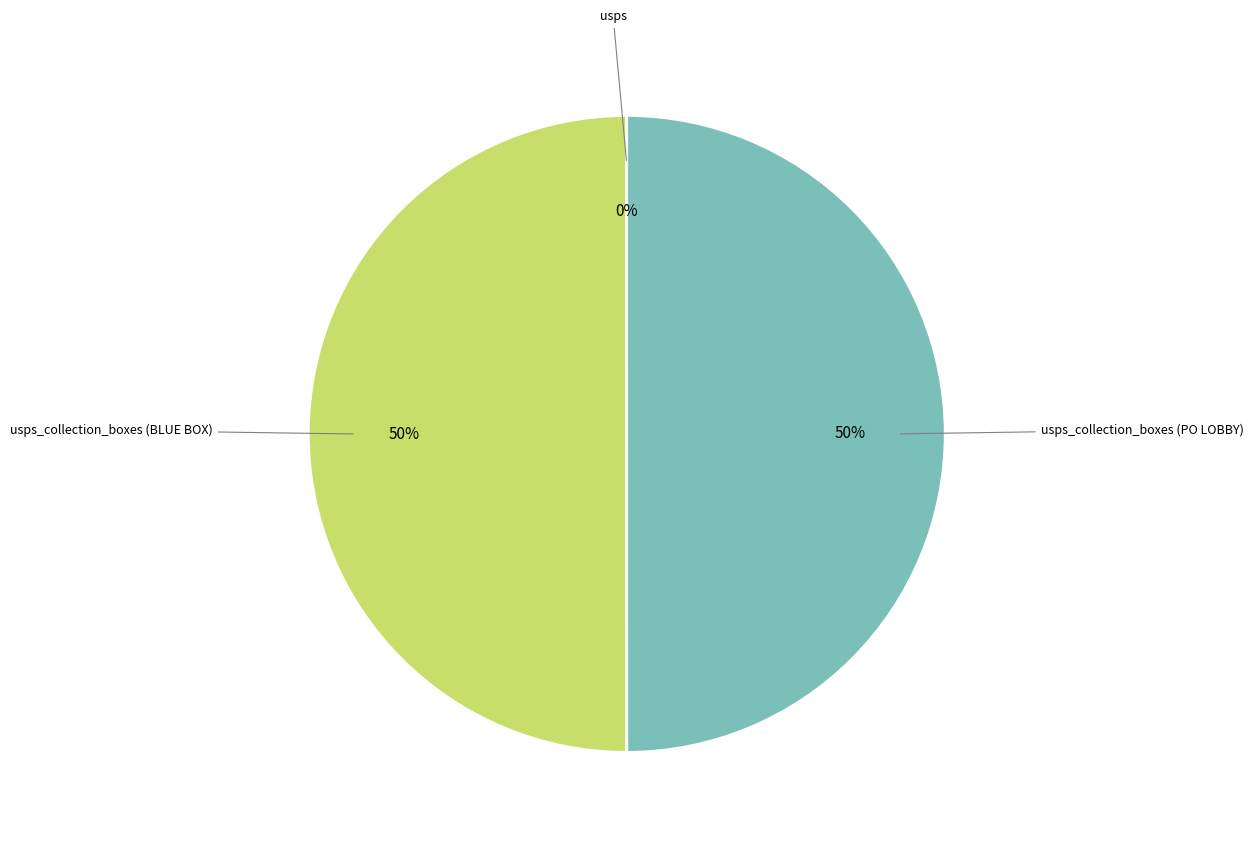

To the nearest percent, what is the difference between the largest and smallest slice percentages?

50%